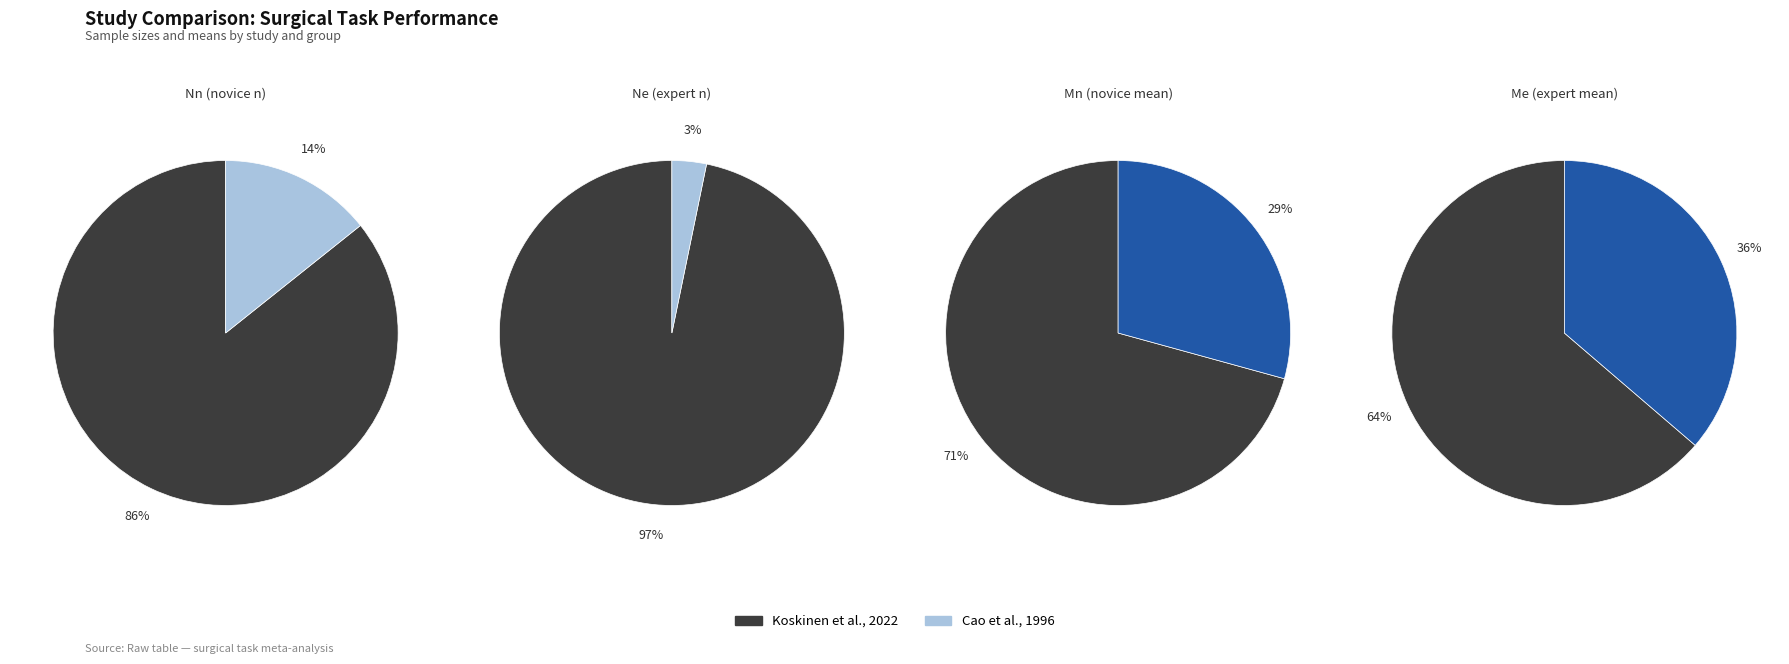

Do Koskinen et al., 2022 and Cao et al., 1996 together represent more than half of the pie?

Yes